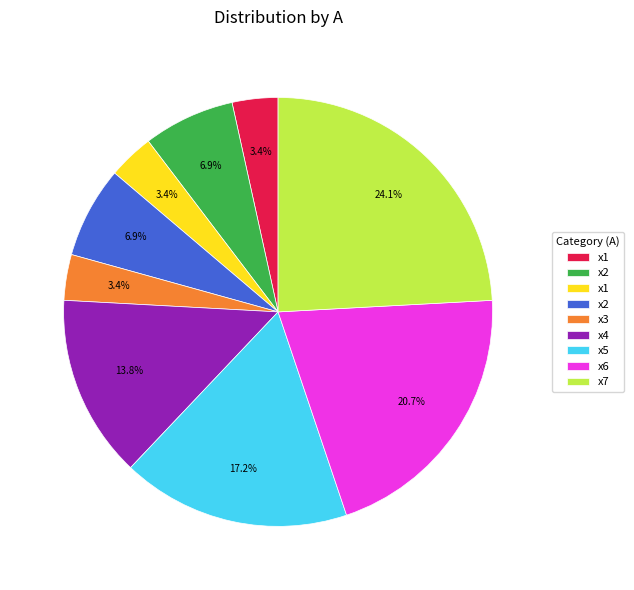

Does any single category account for the majority?

No